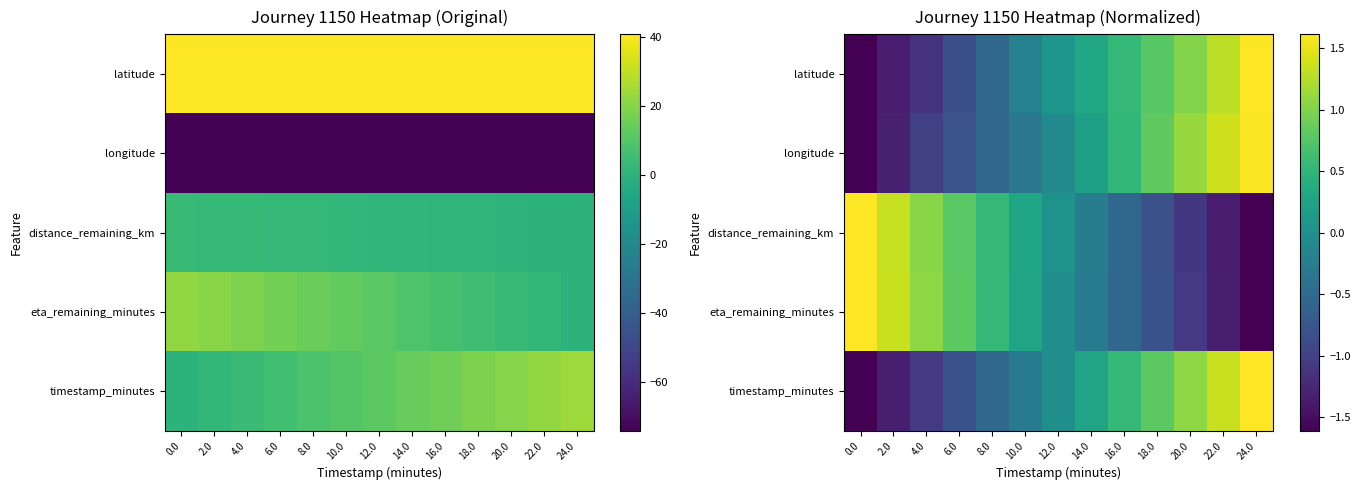

At which category is the sum across all series the highest?

24.0